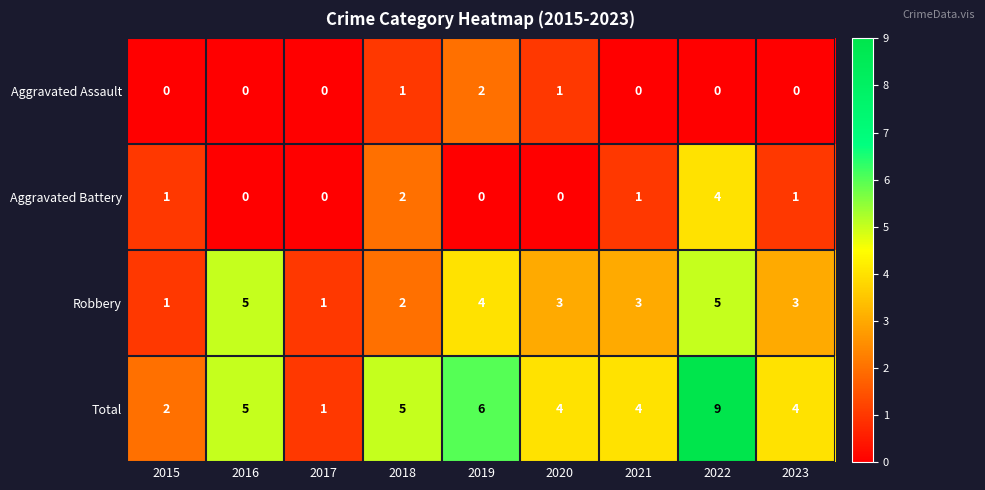

At which category does the chart reach its peak across all series?

2022